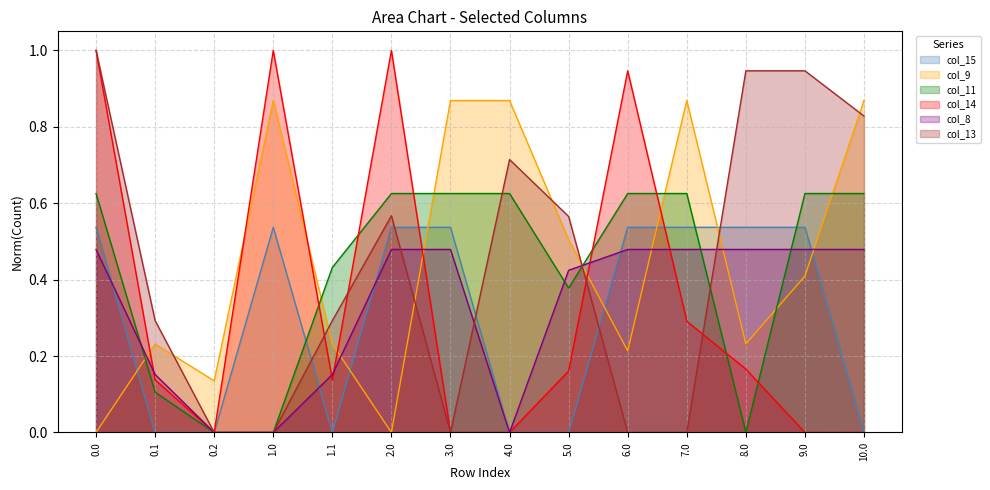

What is the greatest value displayed?

1.0